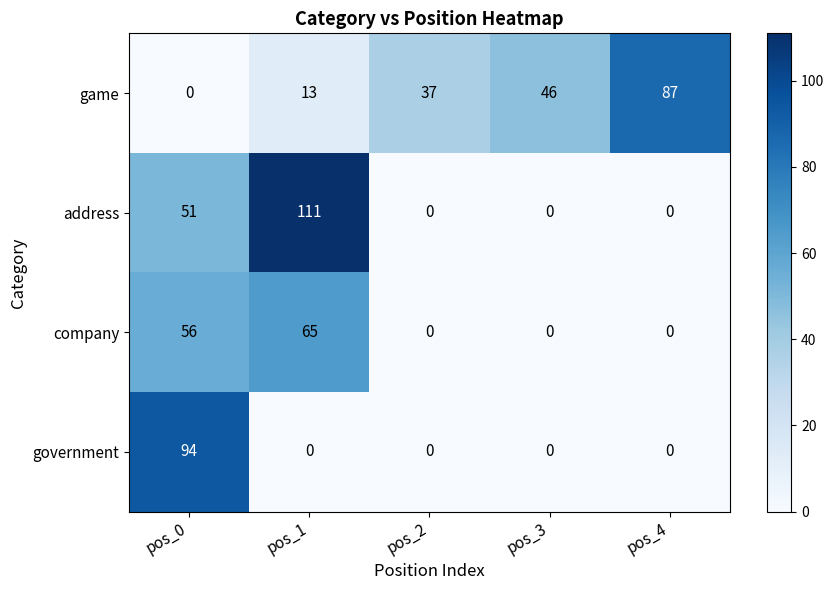

True or false: government has a value of 0 at pos_4.

True